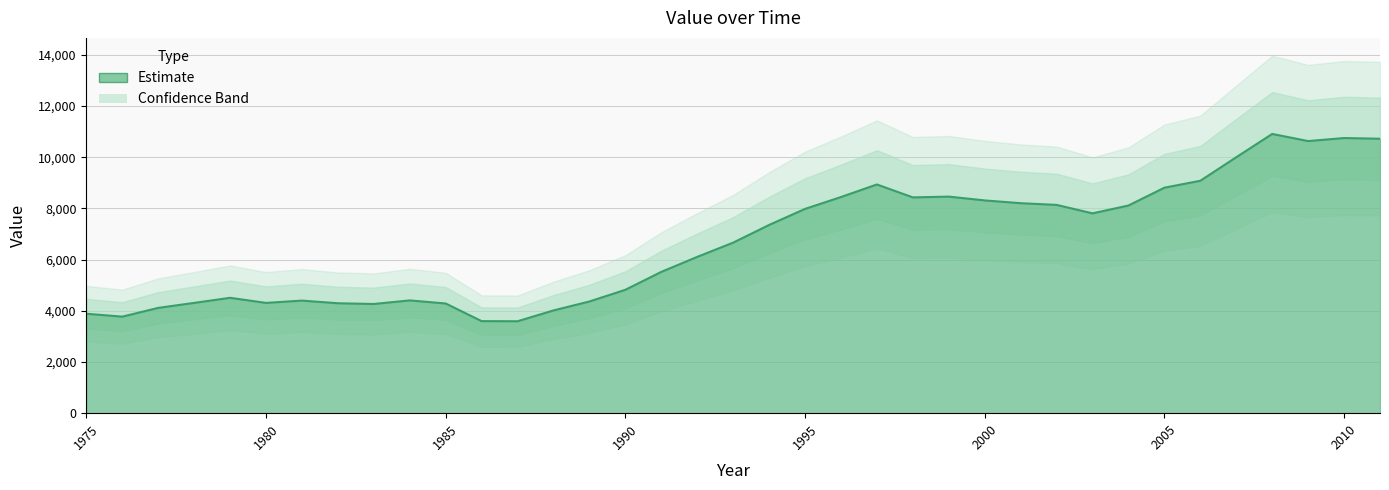

Which has a higher value, 2008 or 2011?

2008